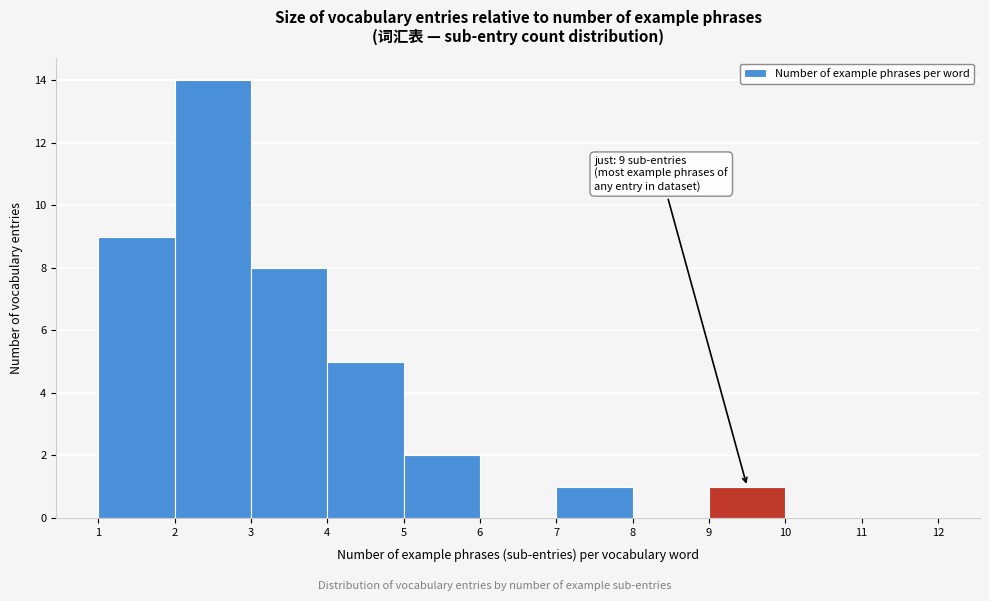

Over which range of the x-axis is the bar tallest?

2 to 3